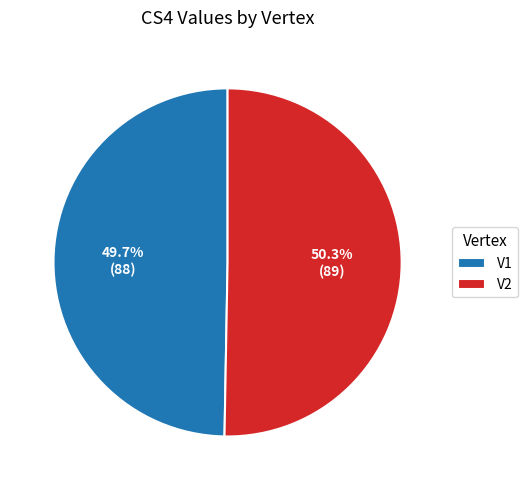

Do V1 and V2 together represent more than half of the pie?

Yes